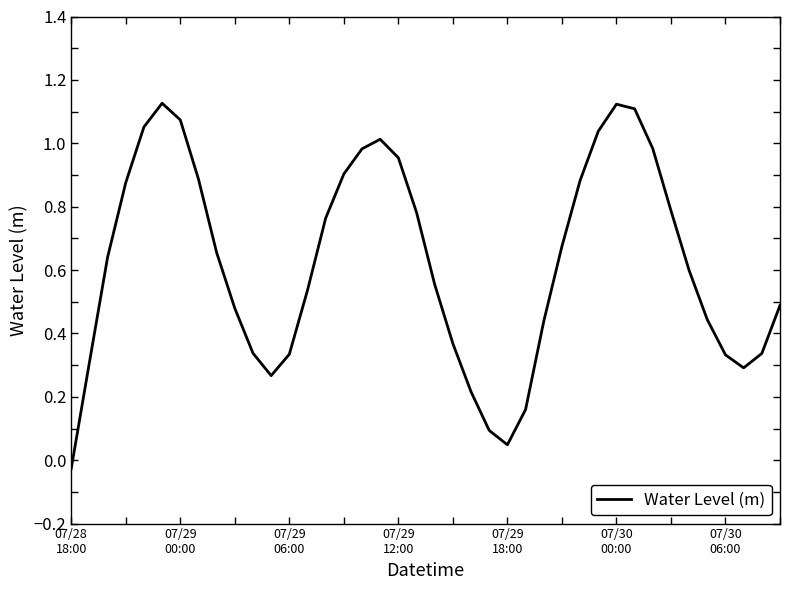

What is the difference between the maximum and minimum values?

1.2